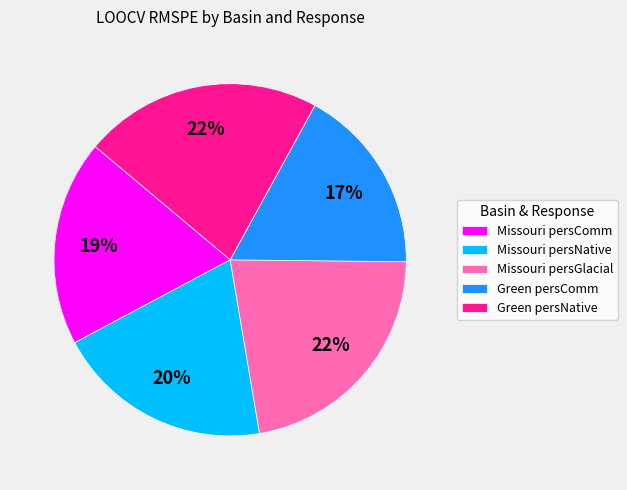

Is the sum of Missouri persGlacial and Green persComm greater than half?

No